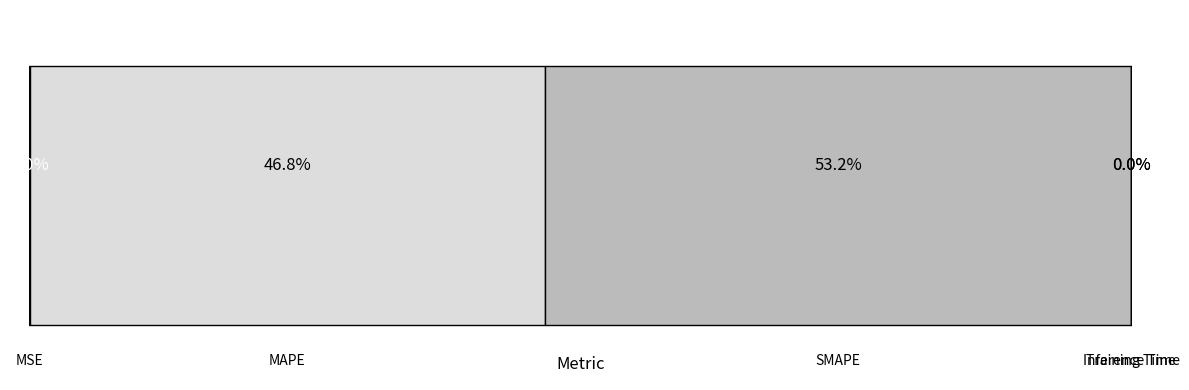

Rank the categories by value from highest to lowest.

SMAPE, MAPE, MSE, Inference Time, Training Time